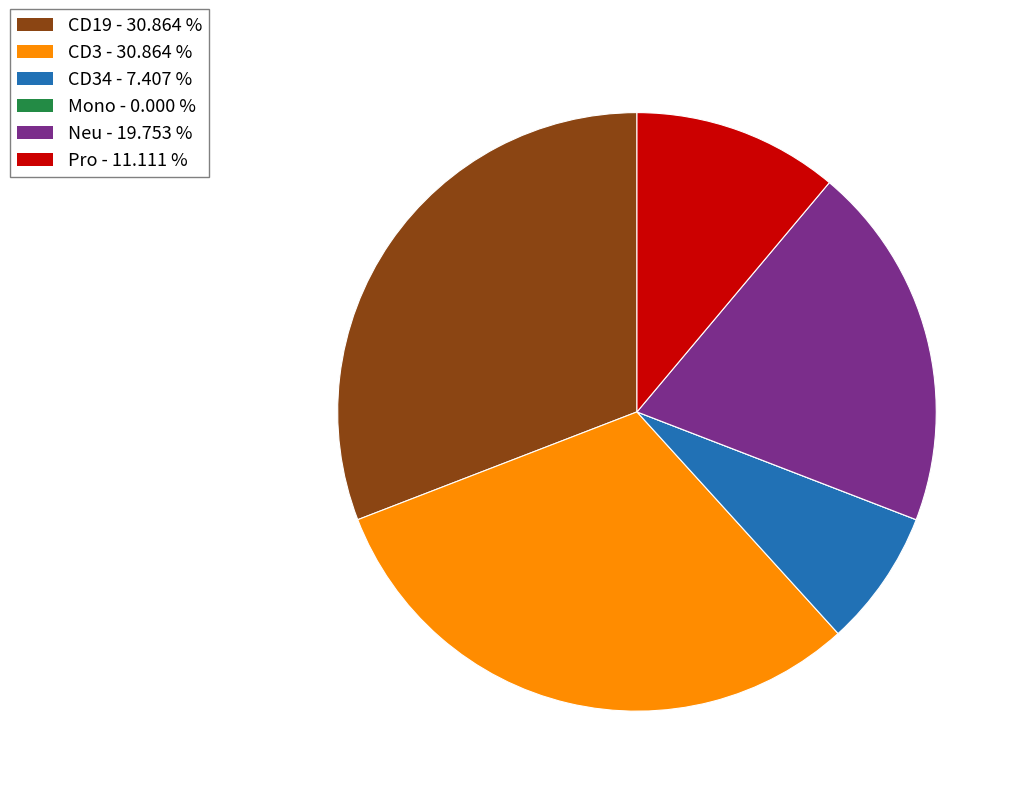

Is there any slice that represents more than half of the pie?

No